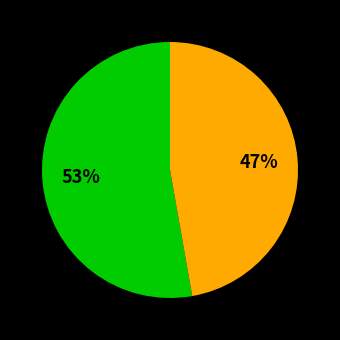

To the nearest percent, what is the average slice percentage?

50%